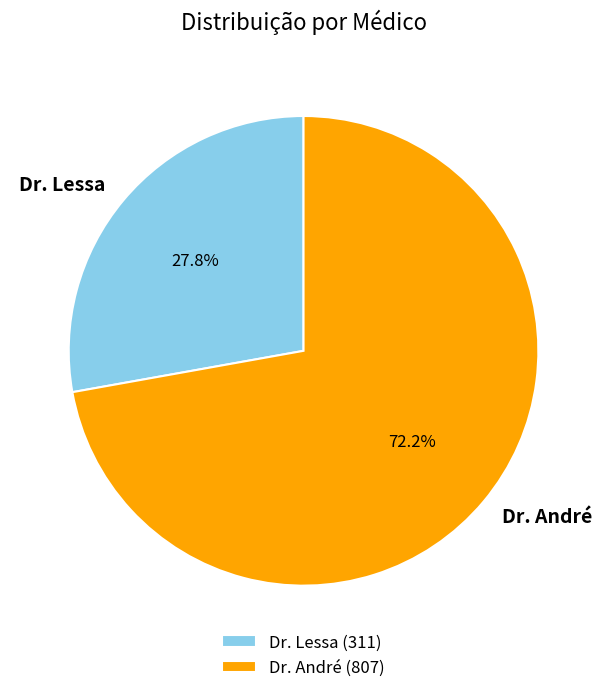

To the nearest percent, what is the combined percentage of Dr. Lessa and Dr. André?

100%